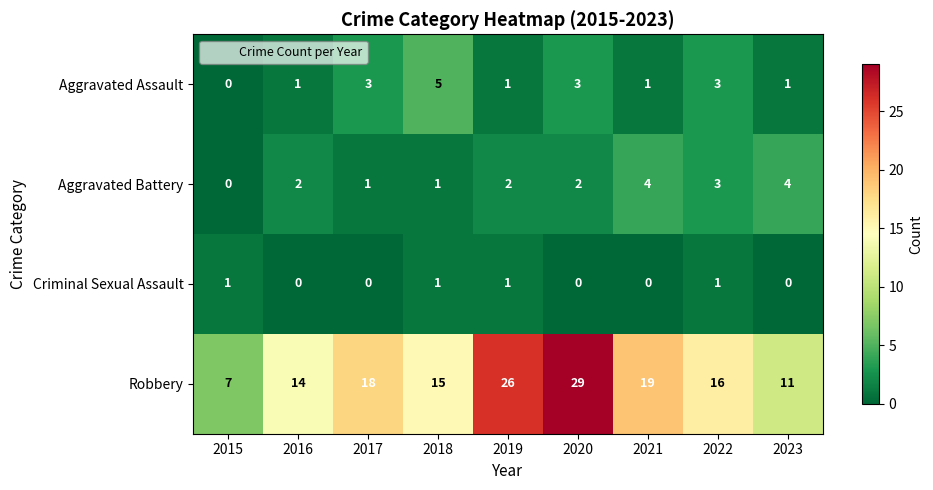

At which category is the sum across all series the highest?

2020